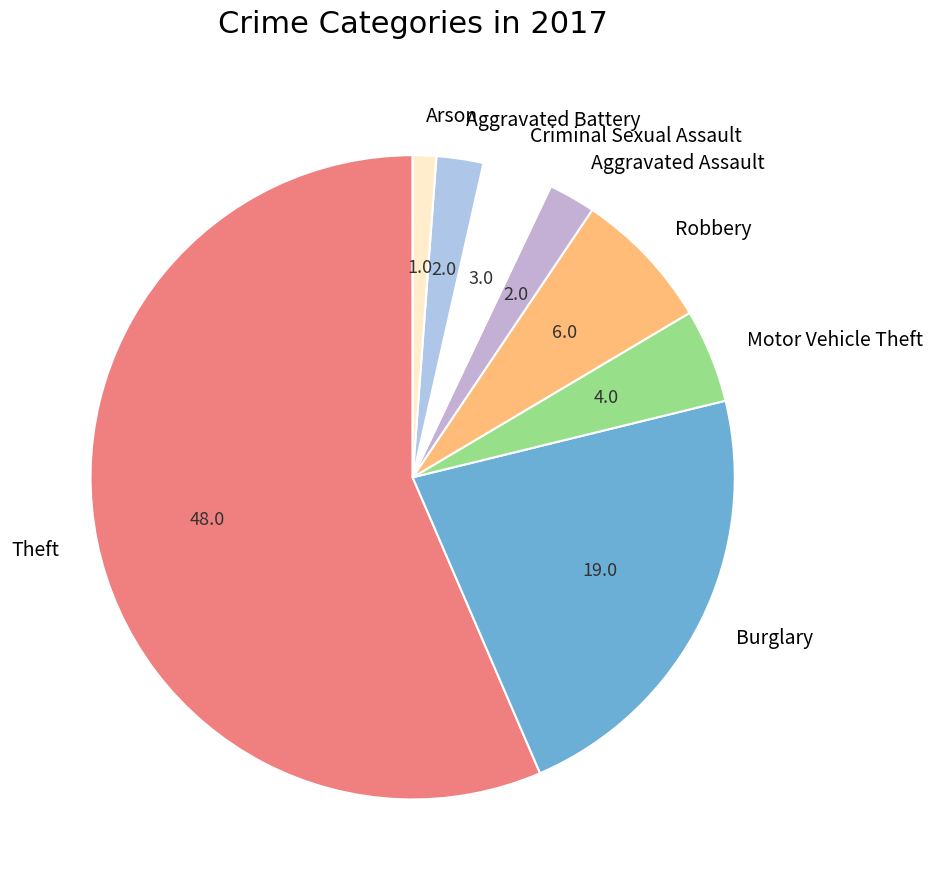

Approximately how many times larger is the value at Burglary compared to Aggravated Battery?

9.5